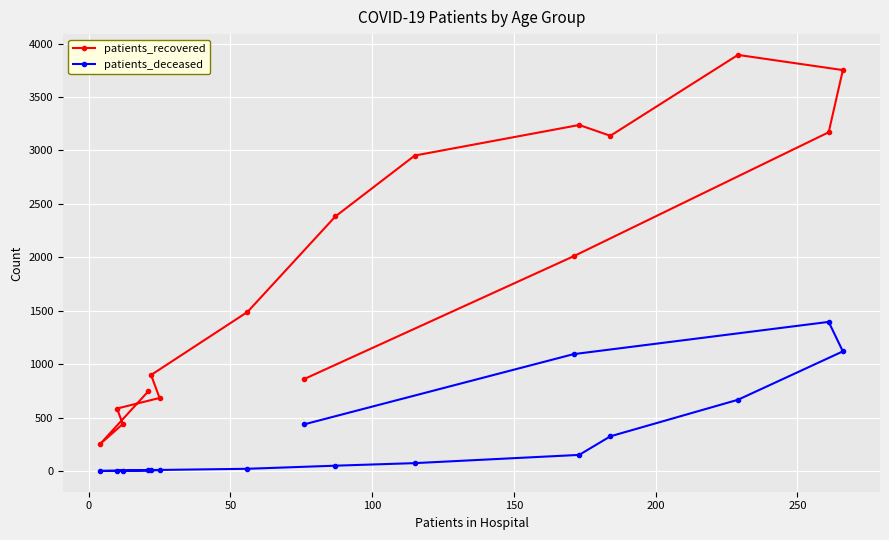

Which series has the widest spread of values?

patients_recovered